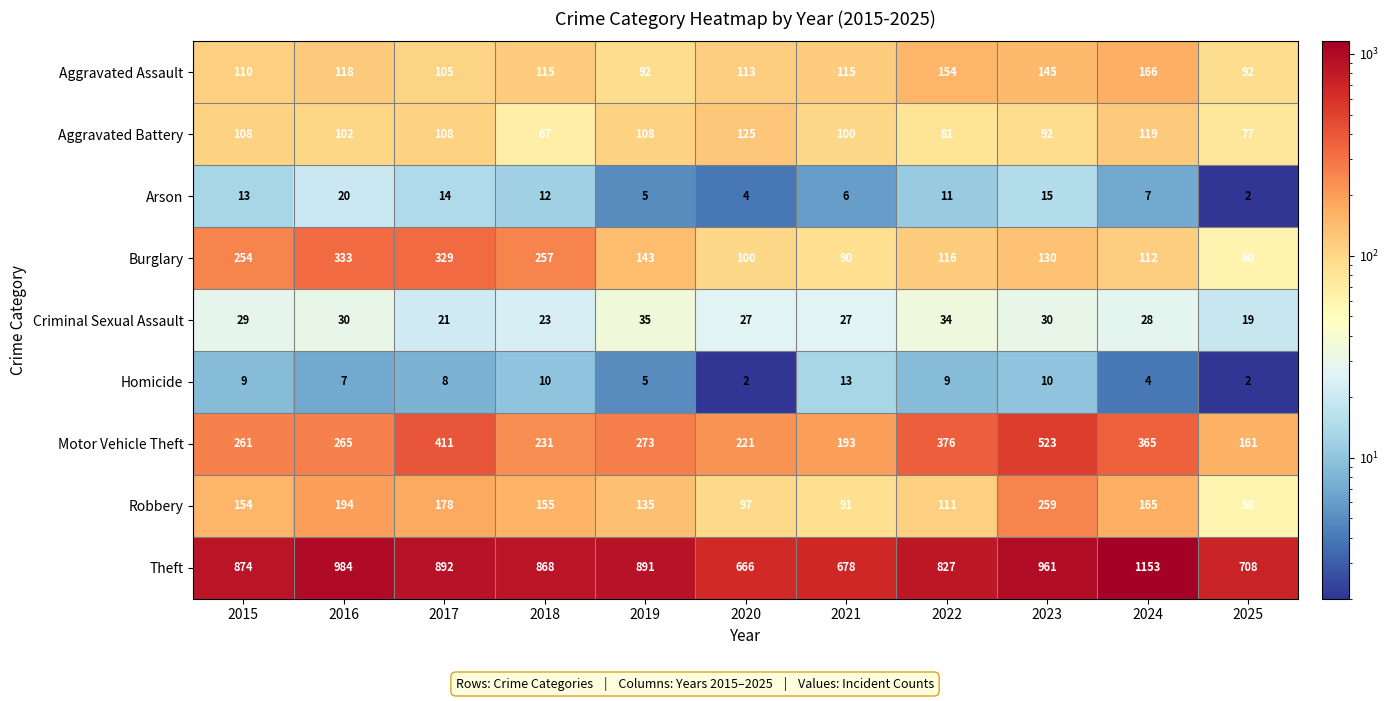

What is the difference between the highest and lowest values at 2018?

858